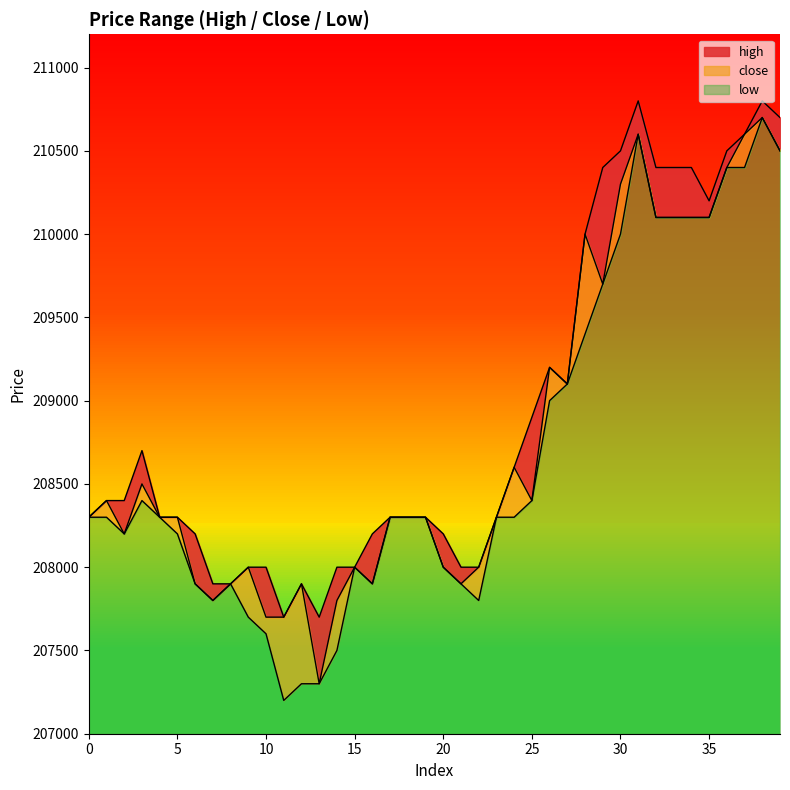

What is the difference between the second highest and second lowest values in the low series?

3300